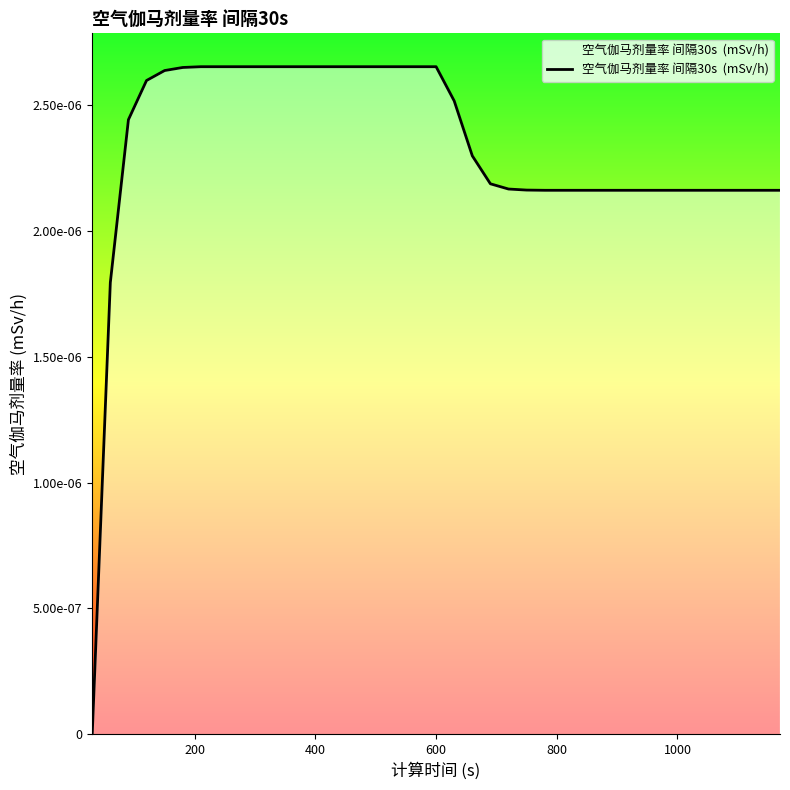

Is this an area chart (filled region under the line)?

Yes